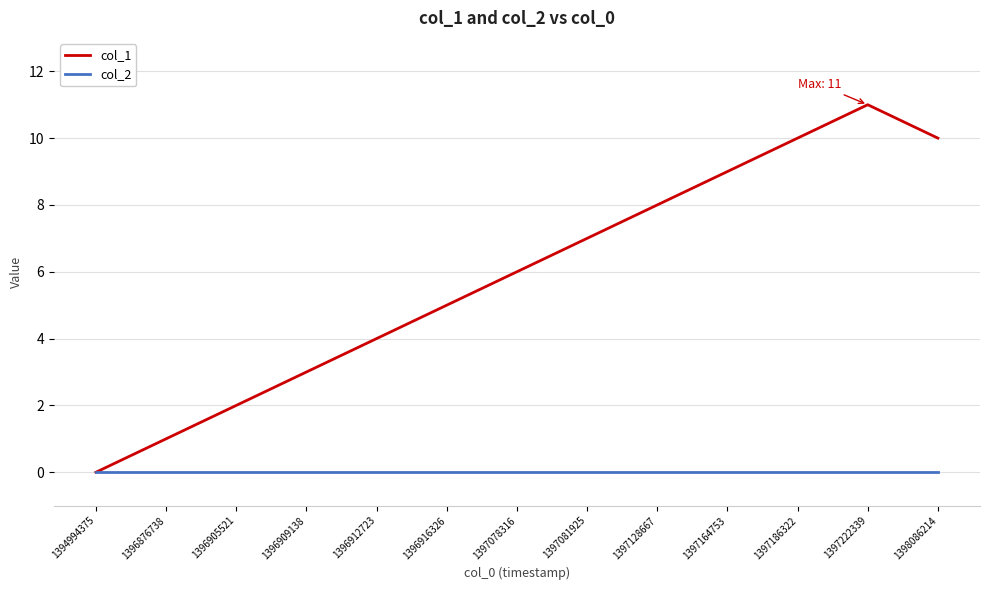

Which series has the largest range (max minus min)?

col_1